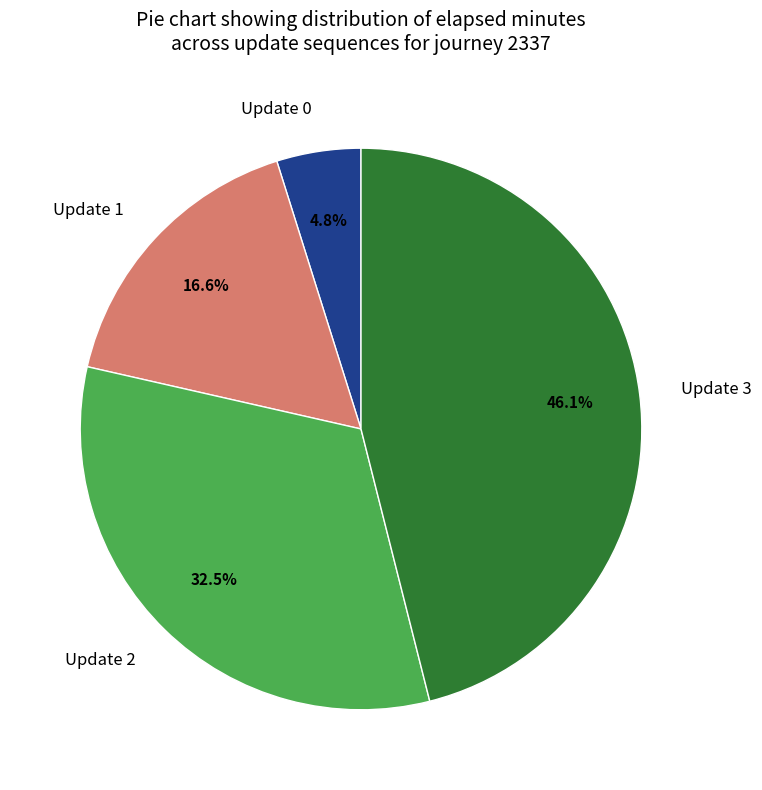

What is the largest slice in the pie chart?

Update 3